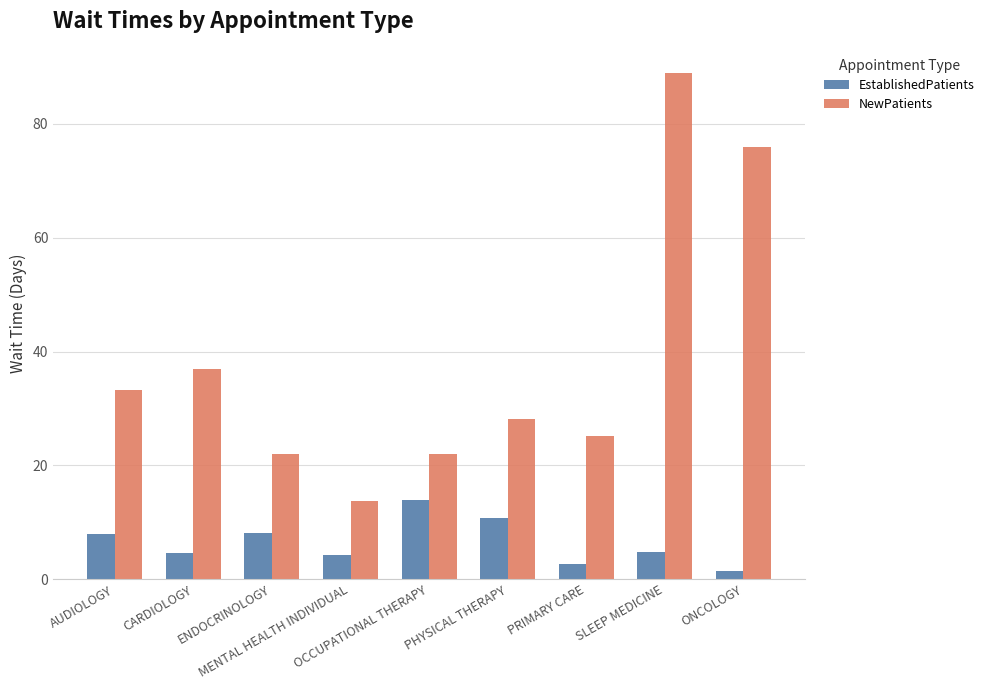

Which series has the widest spread of values?

NewPatients